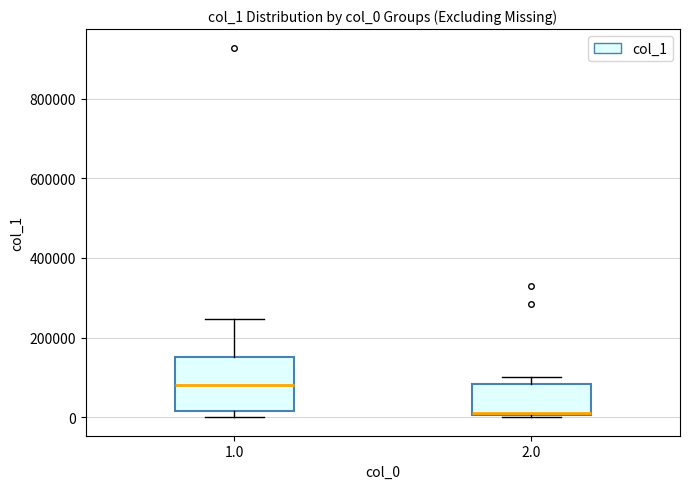

Reading left to right, transcribe this box plot: for each box, give where its median line is, the range the box spans, and where its two whiskers end, as read against the y-axis. The values are not printed on the chart, so give them approximately, as read against the axis.

1.0: median 80000, box 20000 to 160000, whiskers 0 to 240000
2.0: median 20000, box 0 to 80000, whiskers 0 to 100000